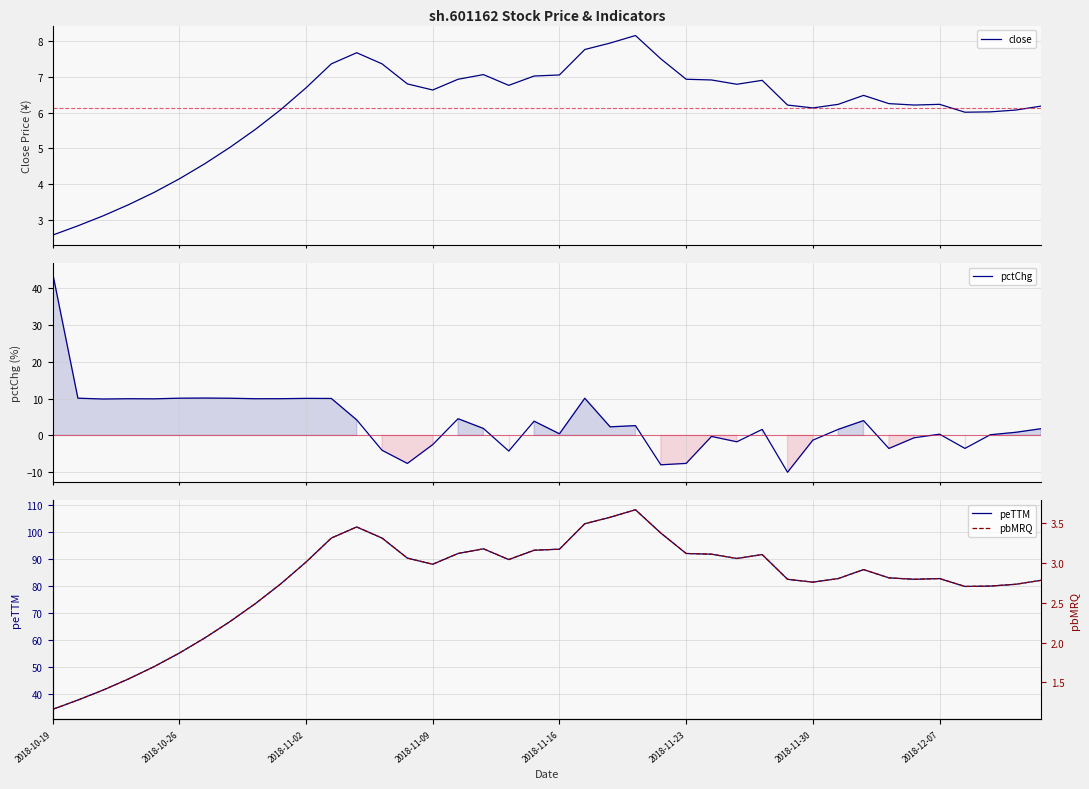

What is the lowest value of the close series?

2.6